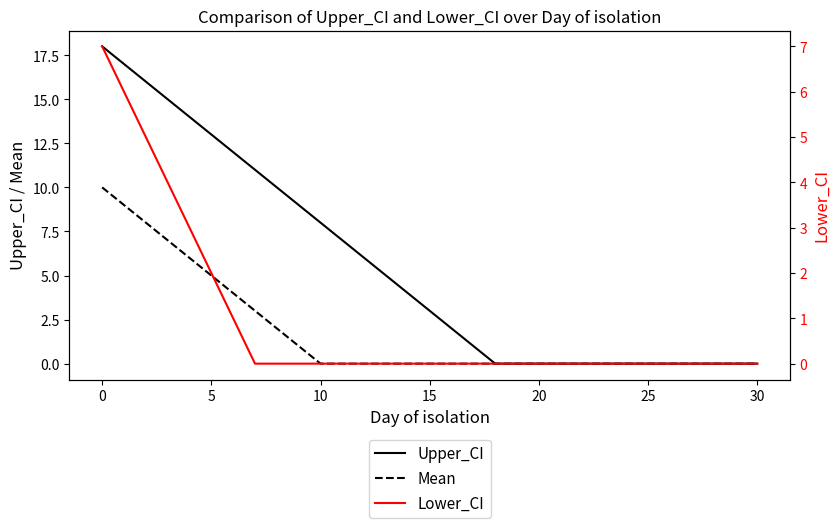

Rank the series at 11 from highest to lowest value.

Upper_CI, Mean, Lower_CI